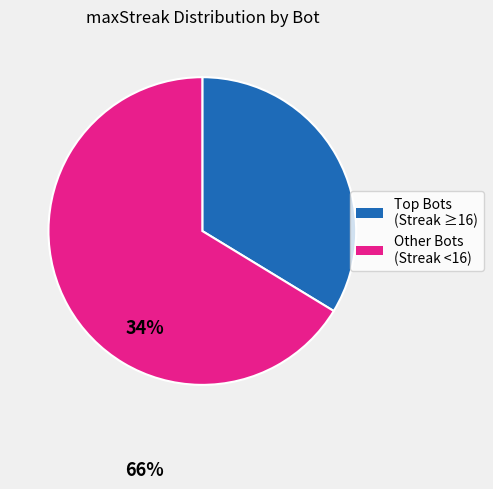

Which category has the biggest portion of the pie?

Other Bots (Streak <16)